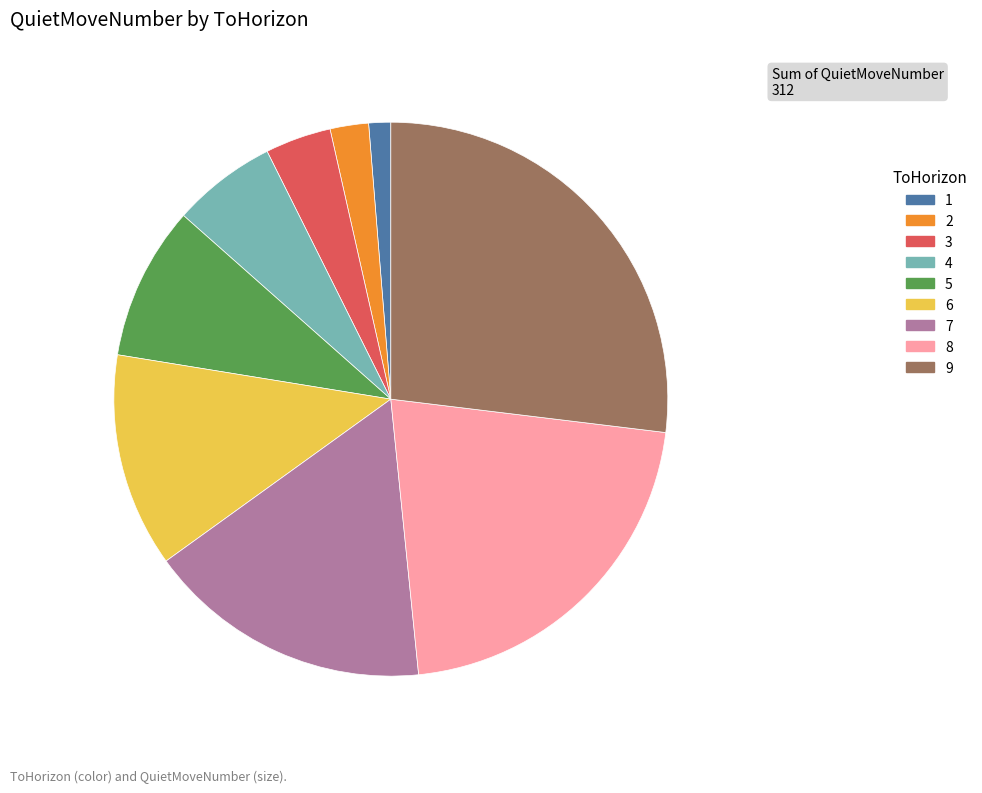

What is the ratio of the value at 5 to the value at 2?

4.0